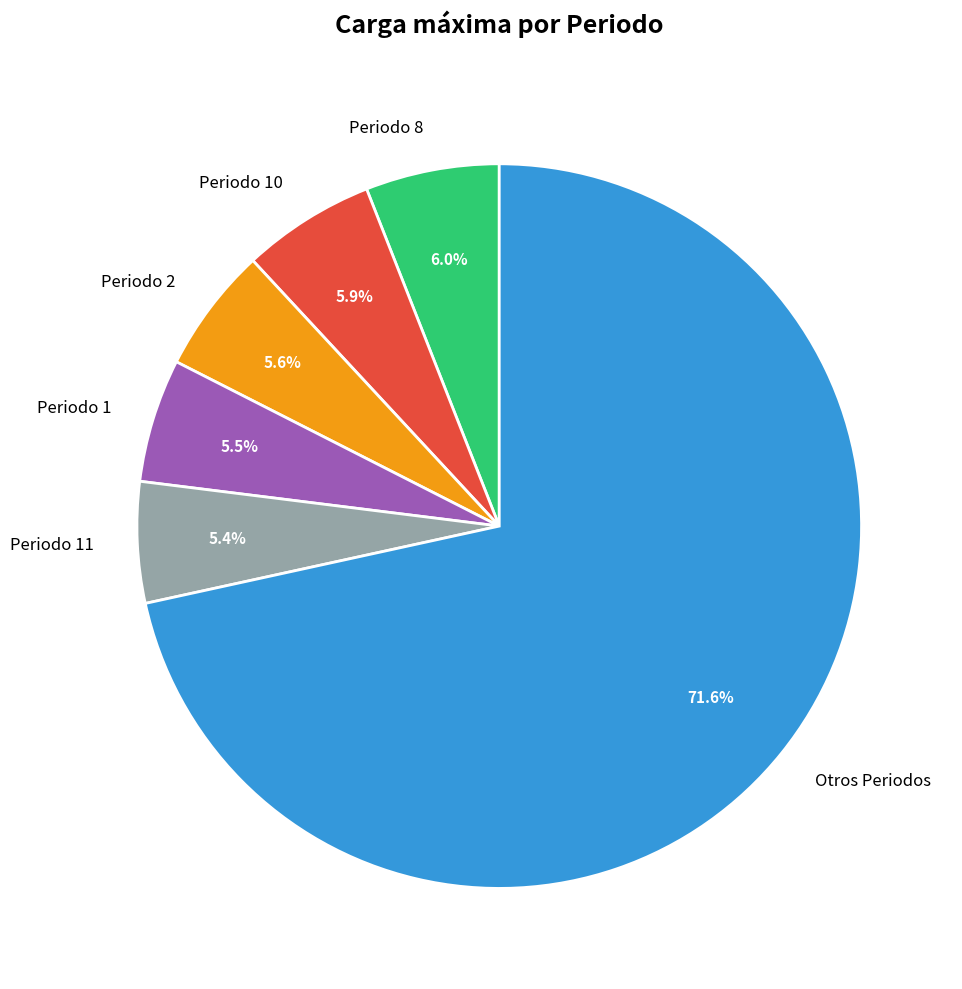

To the nearest percent, what is the difference between the largest and smallest slice percentages?

66%